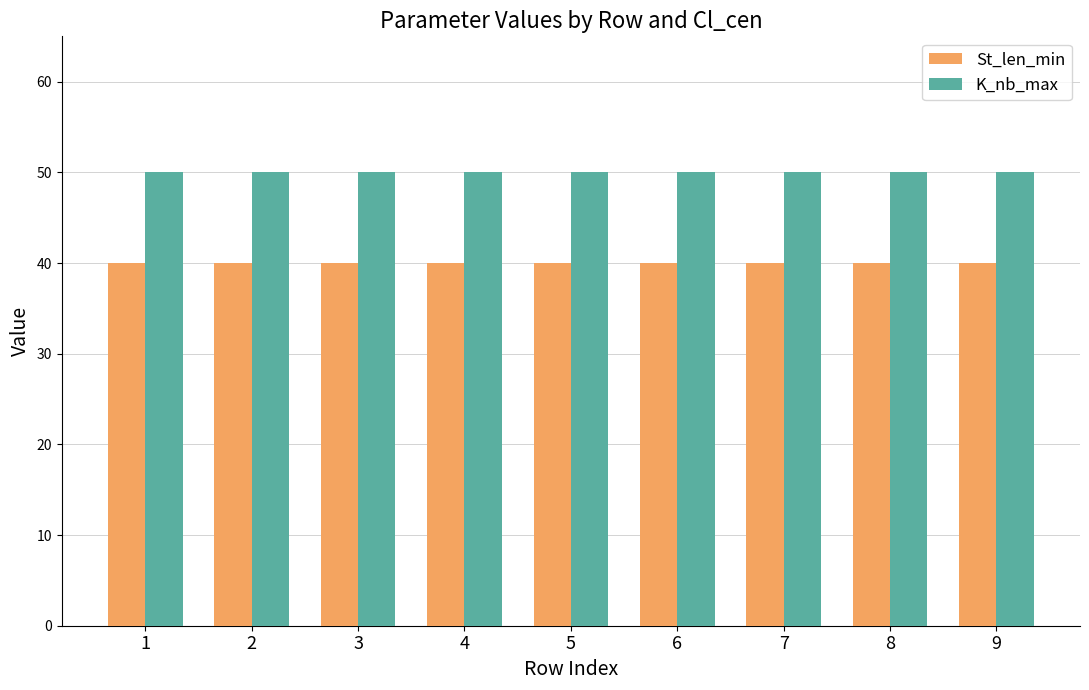

The St_len_min series shows 40 at 2. True or false?

True